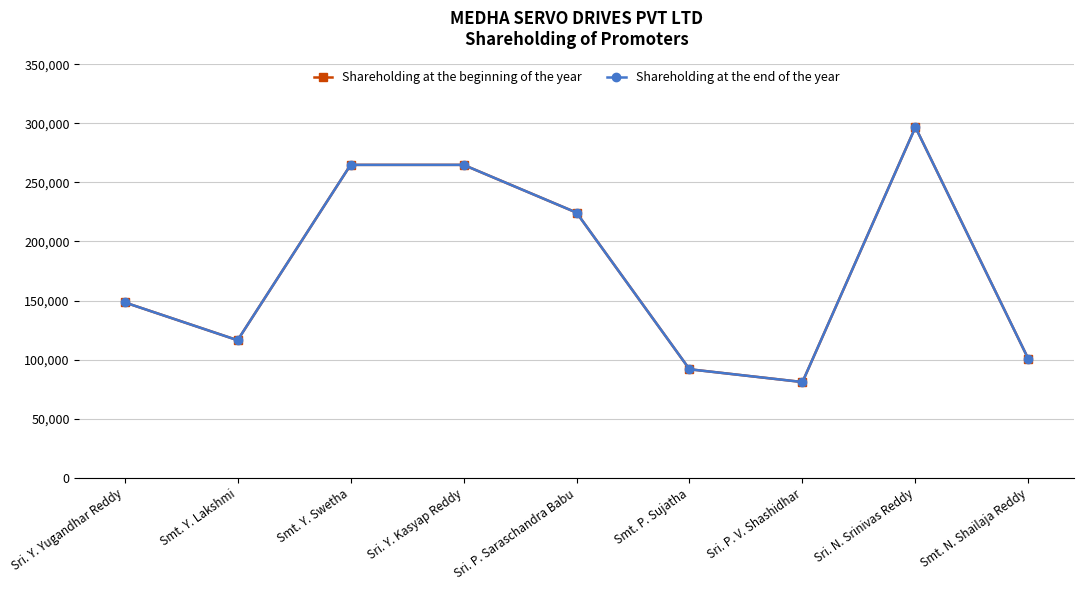

Reading left to right, transcribe all the data shown in this chart.

Shareholding at the beginning of the year: Sri. Y. Yugandhar Reddy=148423	Smt. Y. Lakshmi=116402	Smt. Y. Swetha=264826	Sri. Y. Kasyap Reddy=264826	Sri. P. Saraschandra Babu=224412	Smt. P. Sujatha=91827	Sri. P. V. Shashidhar=81000	Sri. N. Srinivas Reddy=296766	Smt. N. Shailaja Reddy=100472
Shareholding at the end of the year: Sri. Y. Yugandhar Reddy=148423	Smt. Y. Lakshmi=116402	Smt. Y. Swetha=264826	Sri. Y. Kasyap Reddy=264826	Sri. P. Saraschandra Babu=224412	Smt. P. Sujatha=91827	Sri. P. V. Shashidhar=81000	Sri. N. Srinivas Reddy=296766	Smt. N. Shailaja Reddy=100472